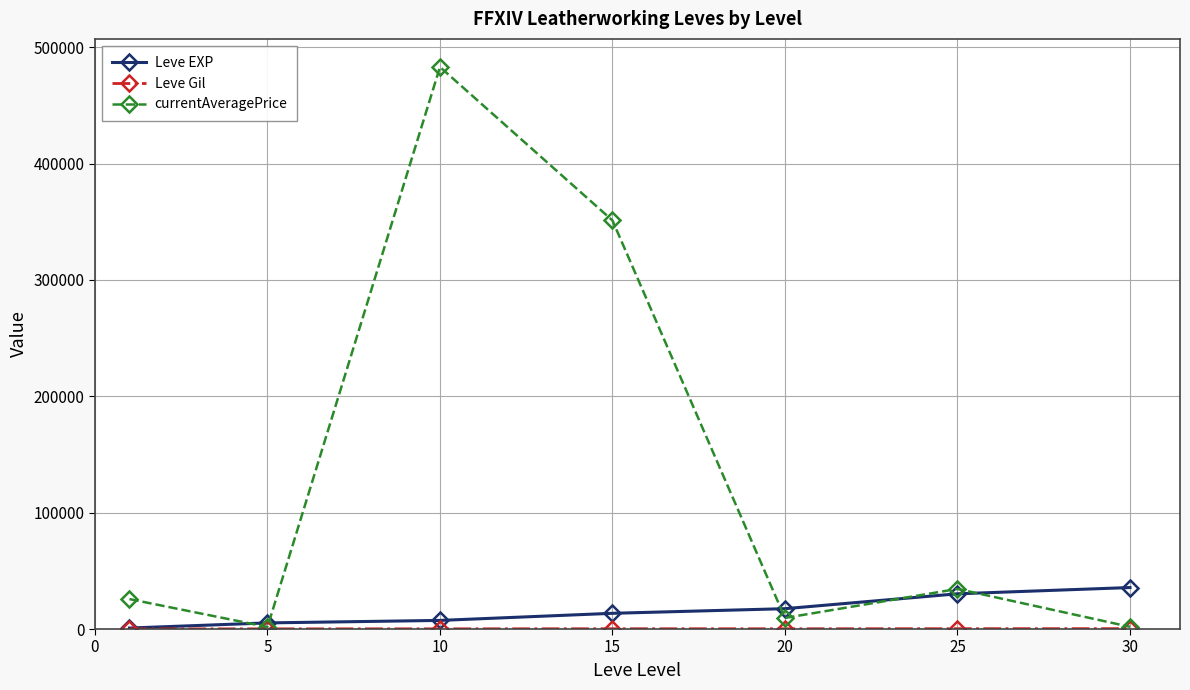

In currentAveragePrice, how many points are lower than both neighbors (excluding endpoints)?

2